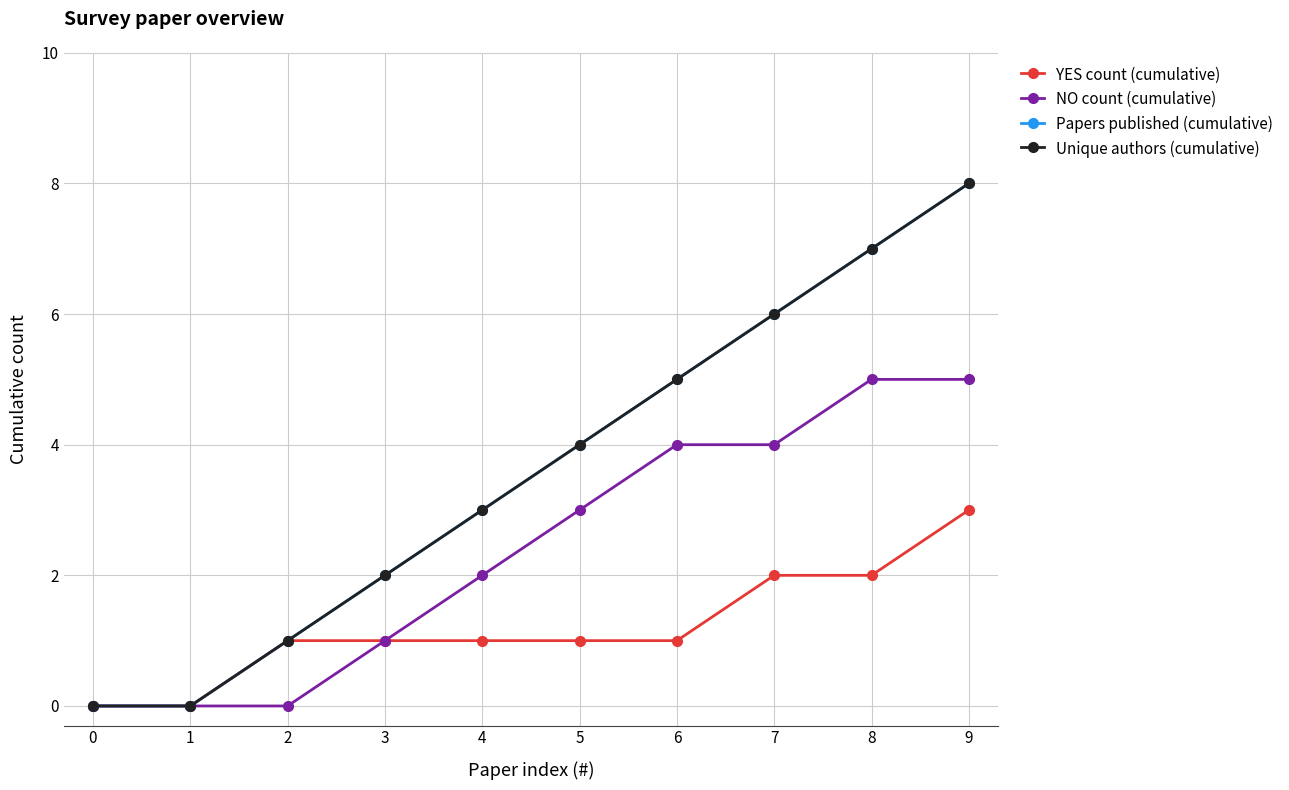

Which series has the widest spread of values?

Papers published (cumulative)